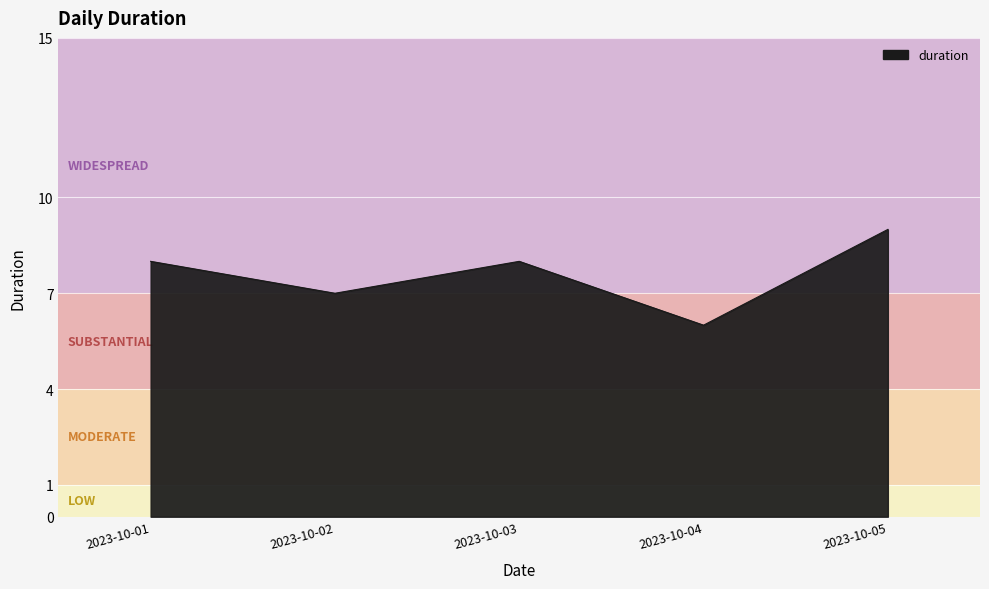

True or false: the data shows 9 at 2023-10-05.

True